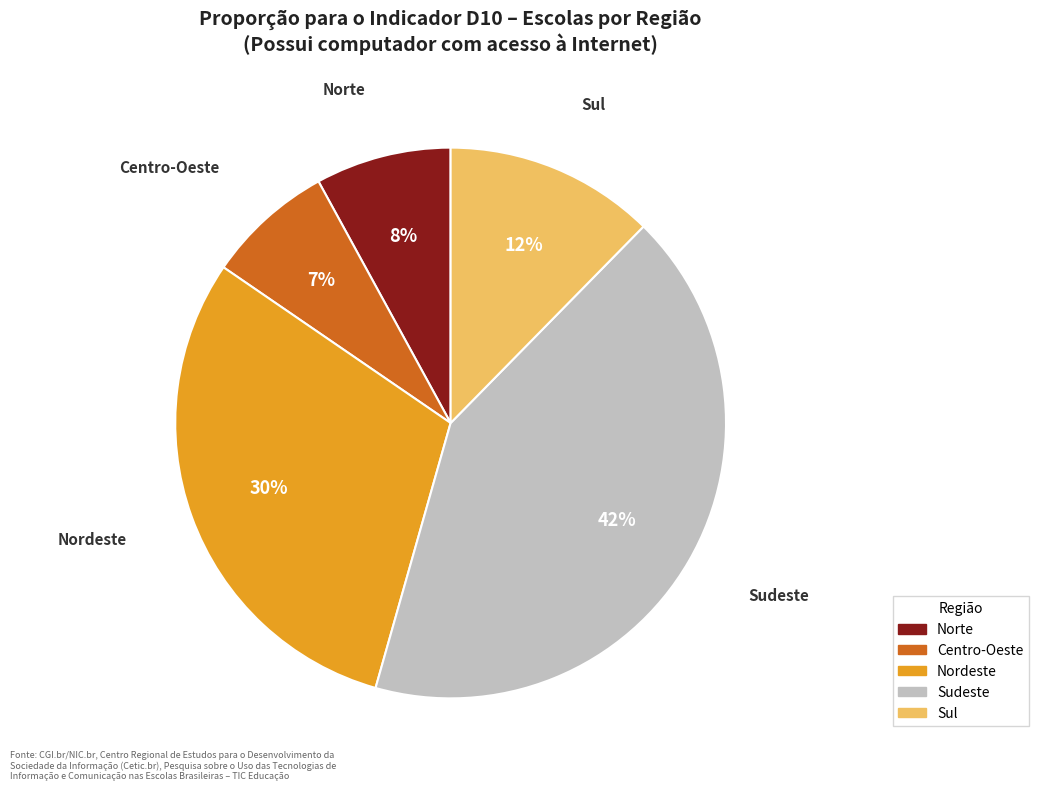

Is there any slice that represents more than half of the pie?

No